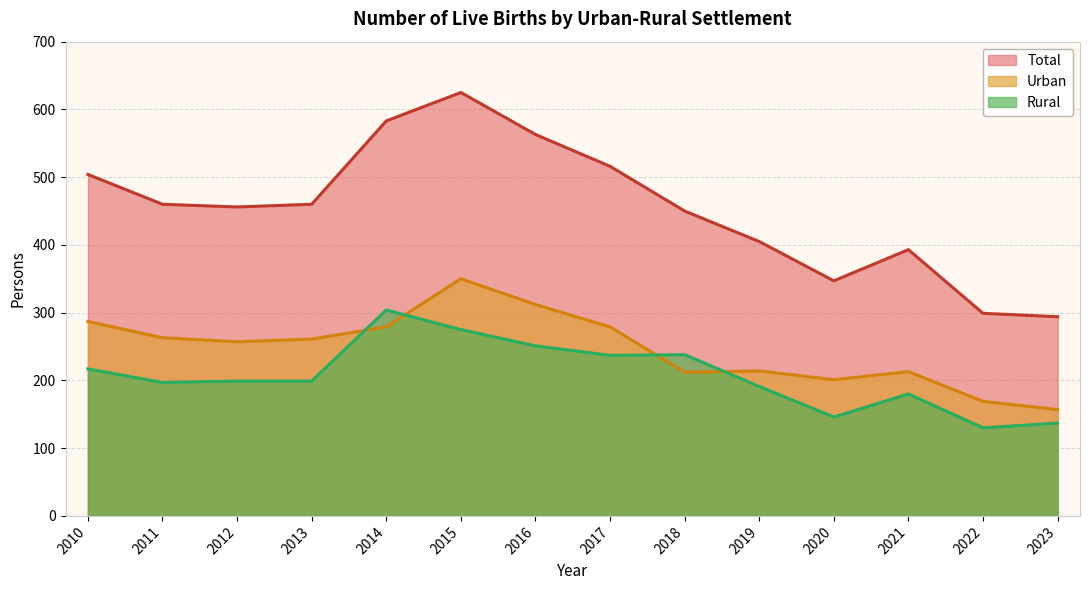

Is it true that Total equals 583 at 2014?

True